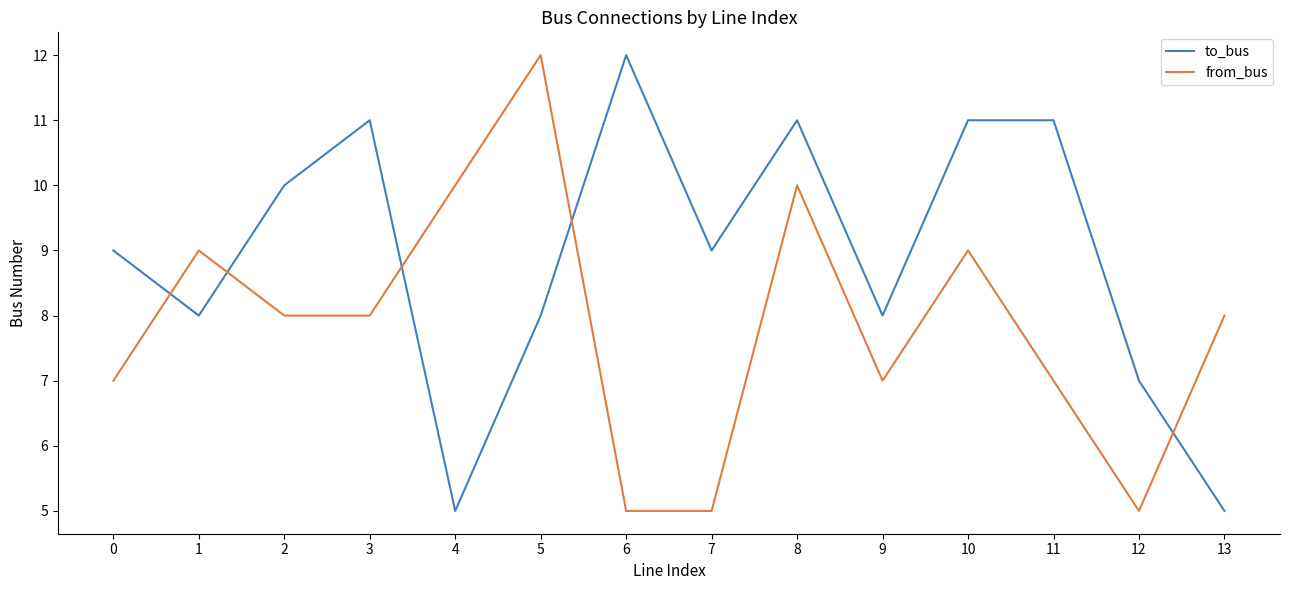

How many from_bus values are between 7 and 9?

8